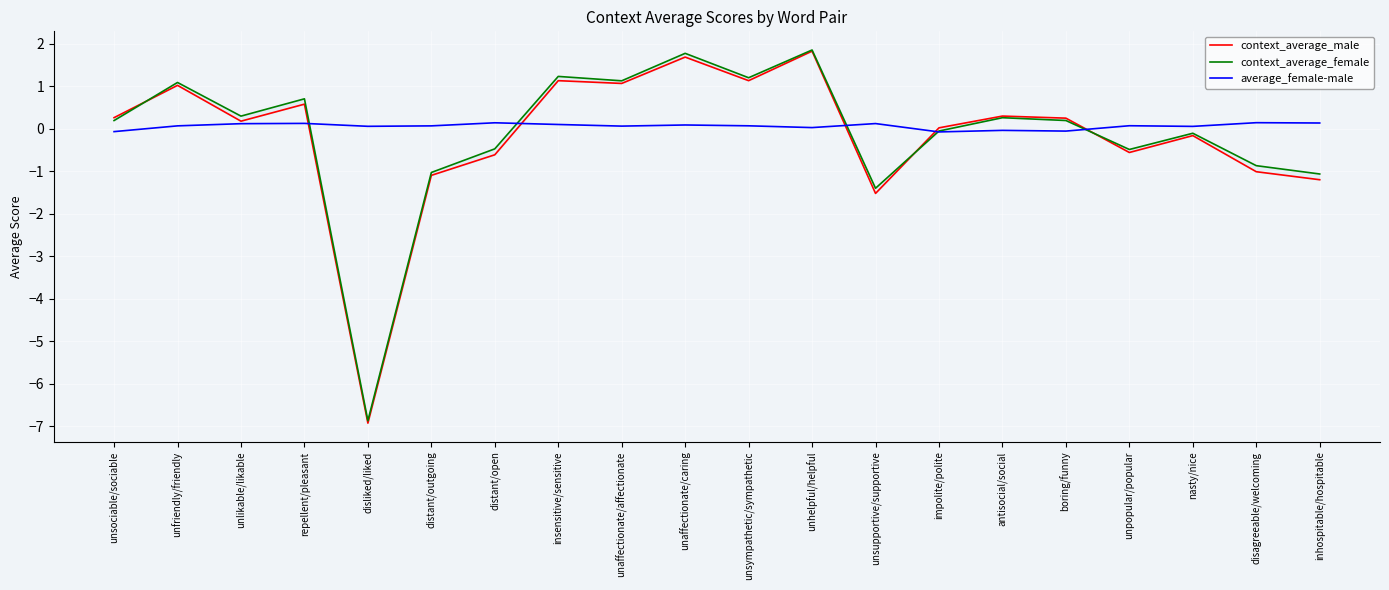

Which series ends up on top after the final intersection of average_female-male and context_average_male?

average_female-male